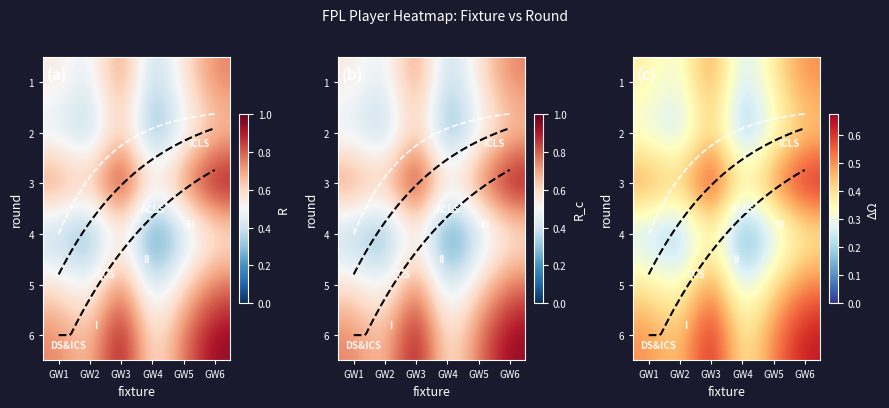

What is the total value across all series at GW5?

2.4